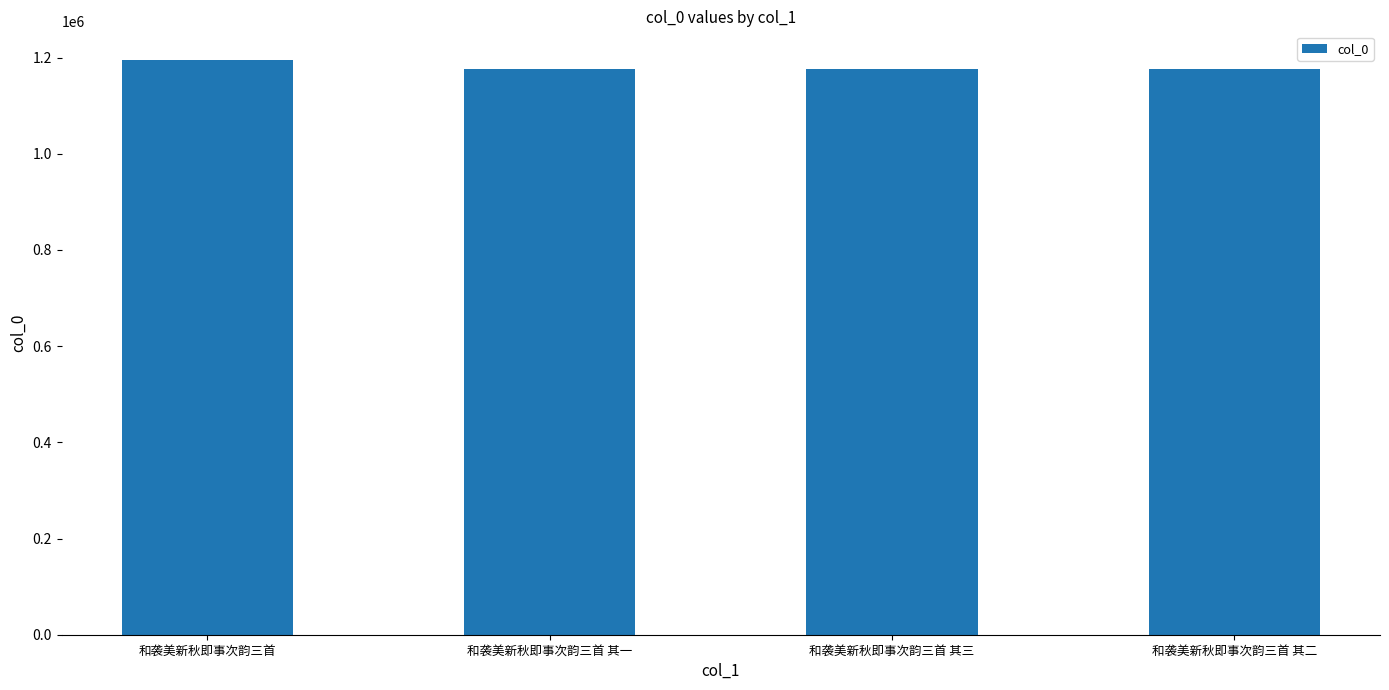

The value at 和袭美新秋即事次韵三首 其一 is 815738. True or false?

False